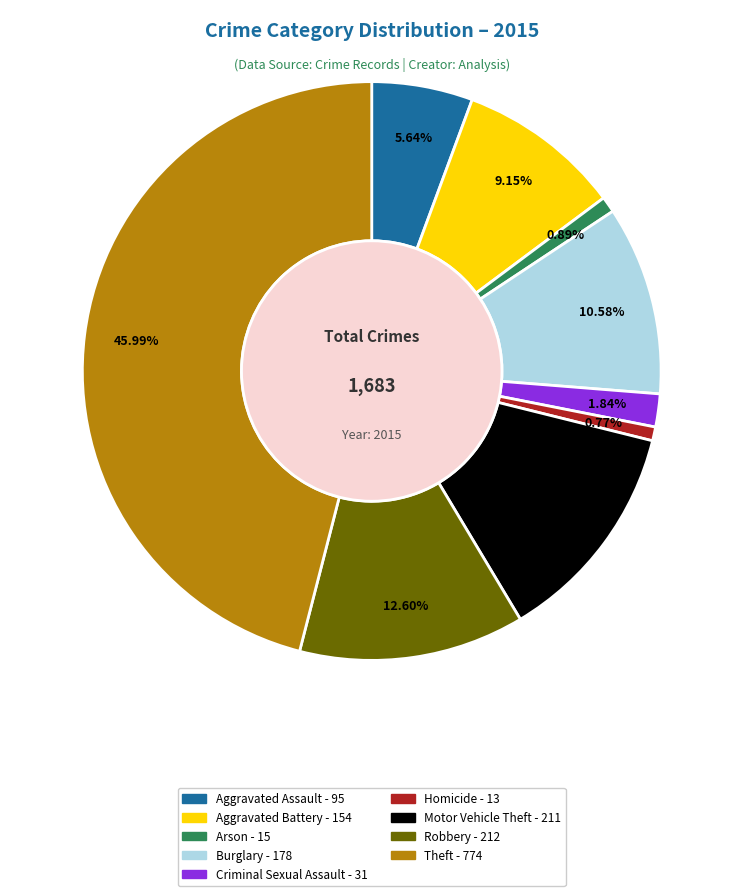

To the nearest percent, what is the difference between the Criminal Sexual Assault and Motor Vehicle Theft slice percentages?

11%